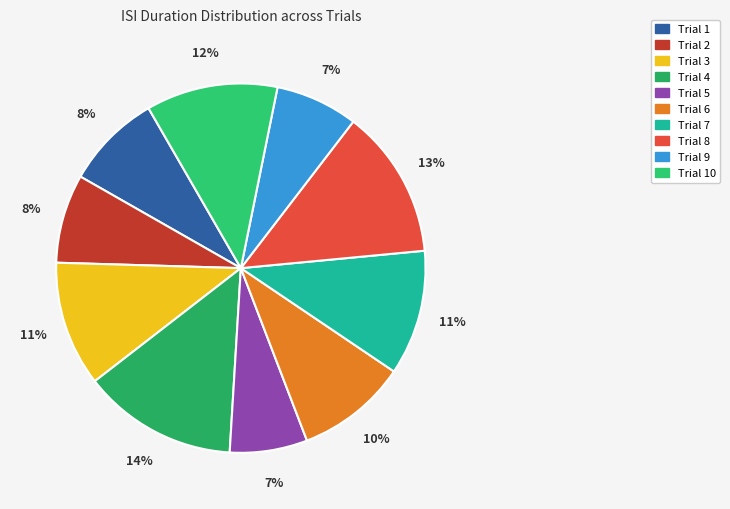

Is there any slice that represents more than half of the pie?

No